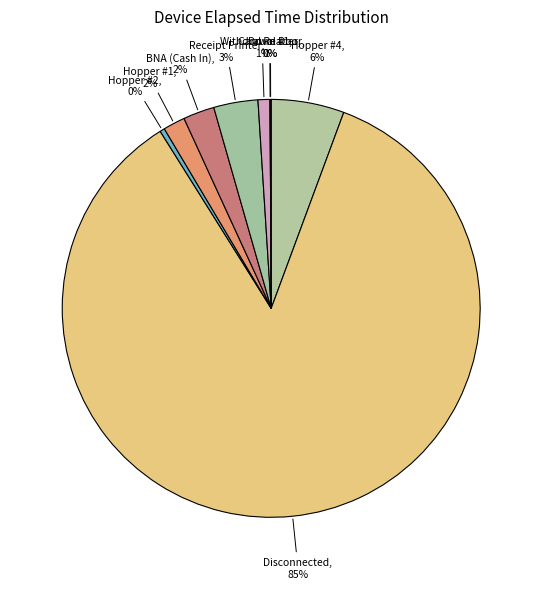

The Receipt Printer slice represents 1% of the pie. True or false?

False